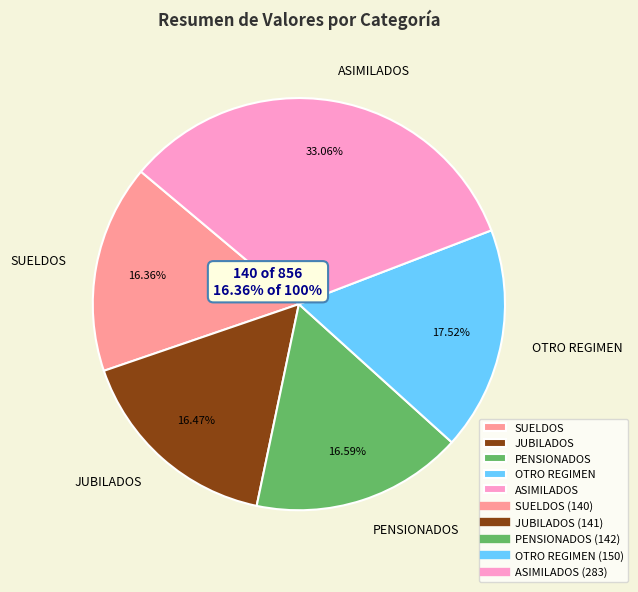

Is there any slice that represents more than half of the pie?

No